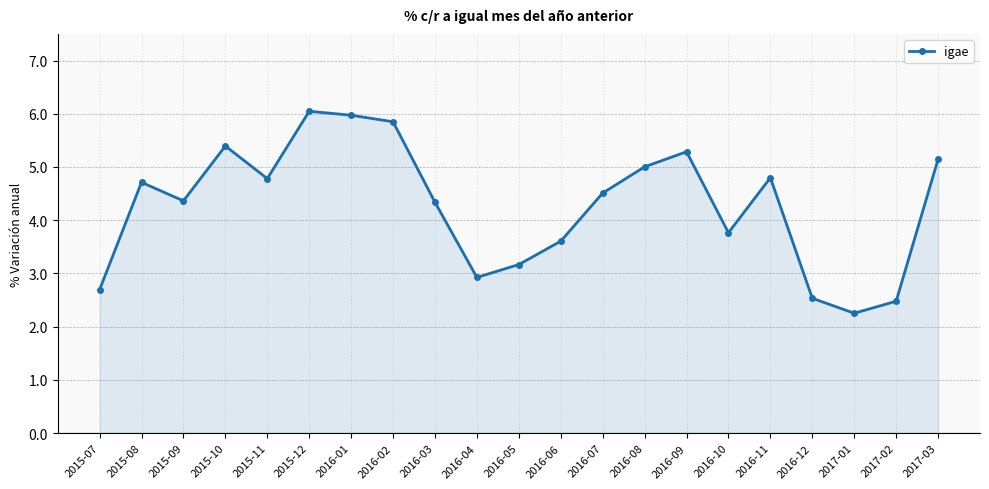

The value at 2016-07 is 4.5. True or false?

True